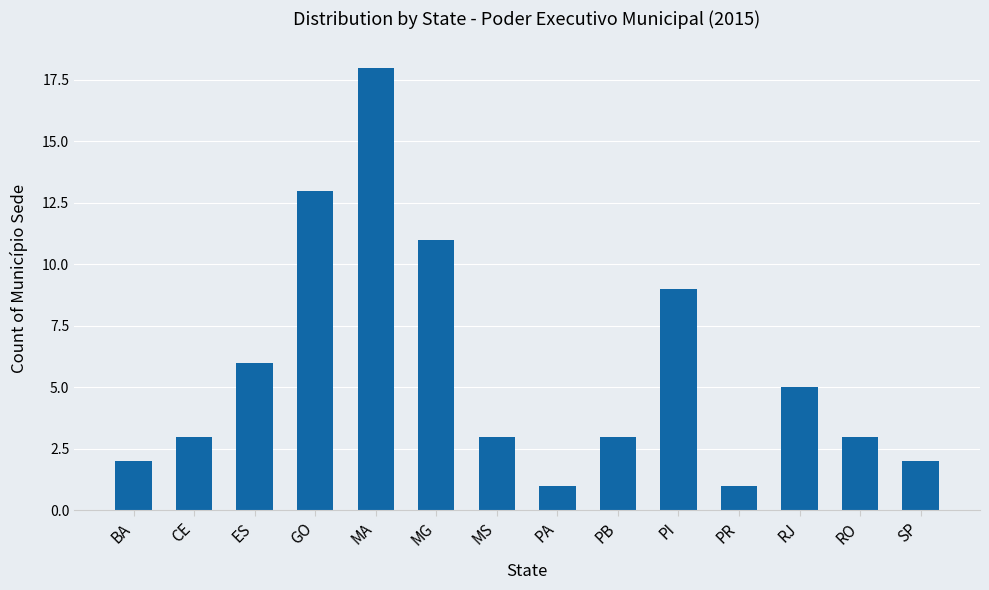

Reading left to right, what are all the values shown in this chart?

2	3	6	13	18	11	3	1	3	9	1	5	3	2